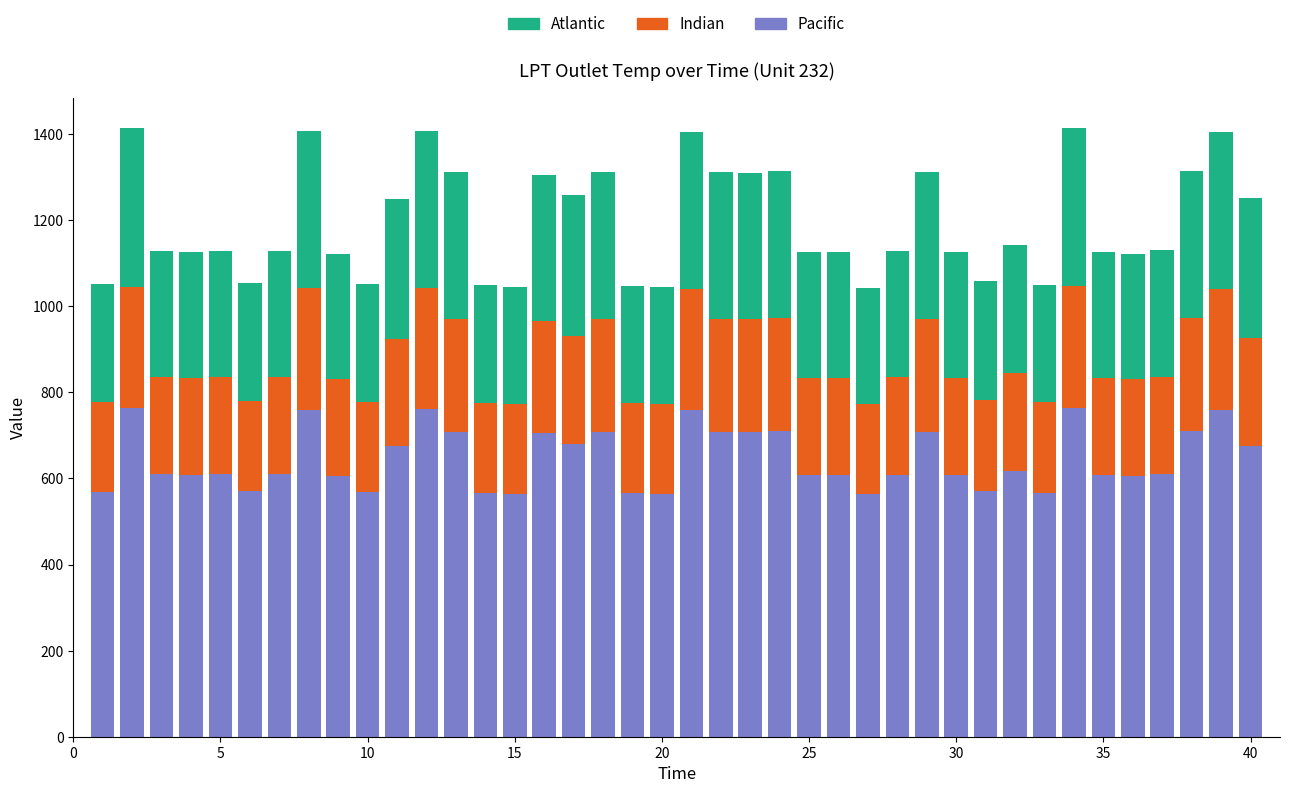

What are all the series names shown in the legend?

Atlantic, Indian, Pacific